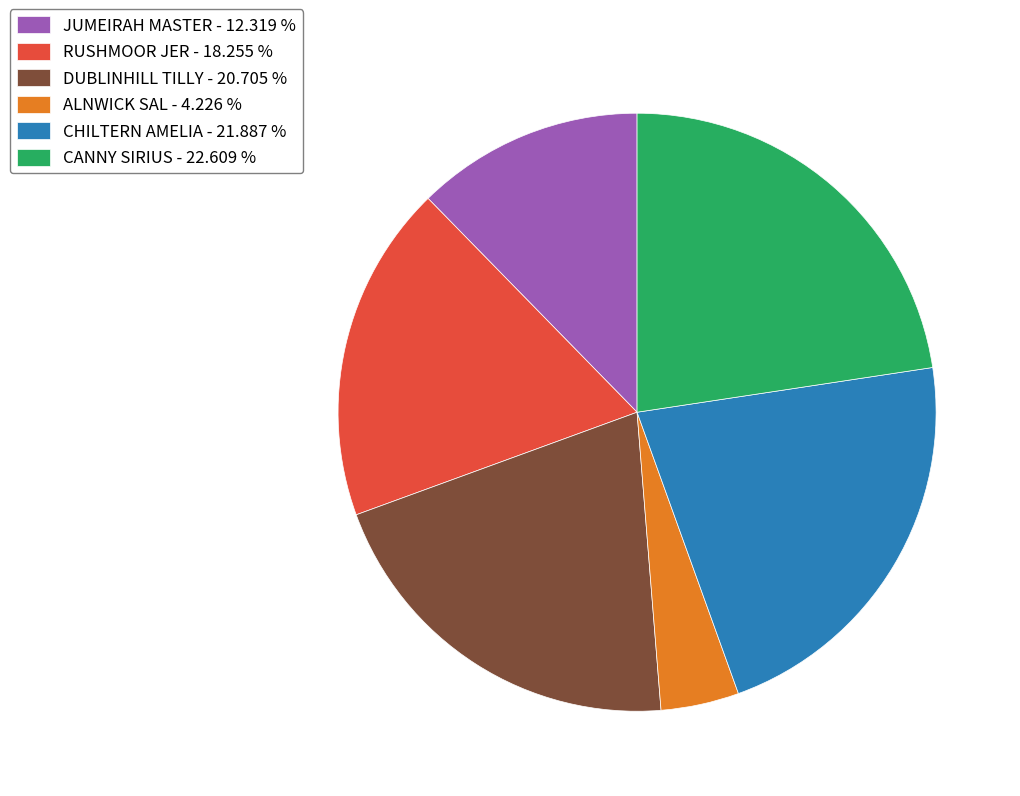

True or false: RUSHMOOR JER accounts for 18% of the total.

True